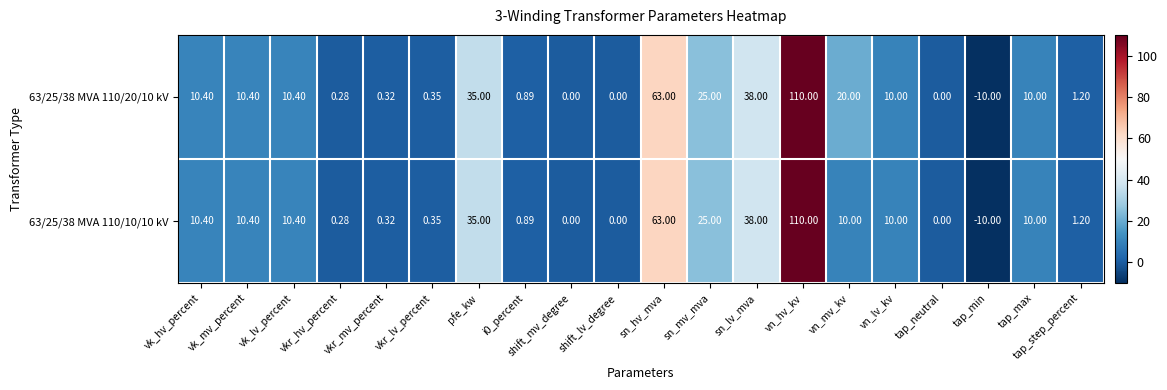

Is the value of 63/25/38 MVA 110/20/10 kV at vkr_mv_percent greater than the value of 63/25/38 MVA 110/10/10 kV at sn_hv_mva?

No